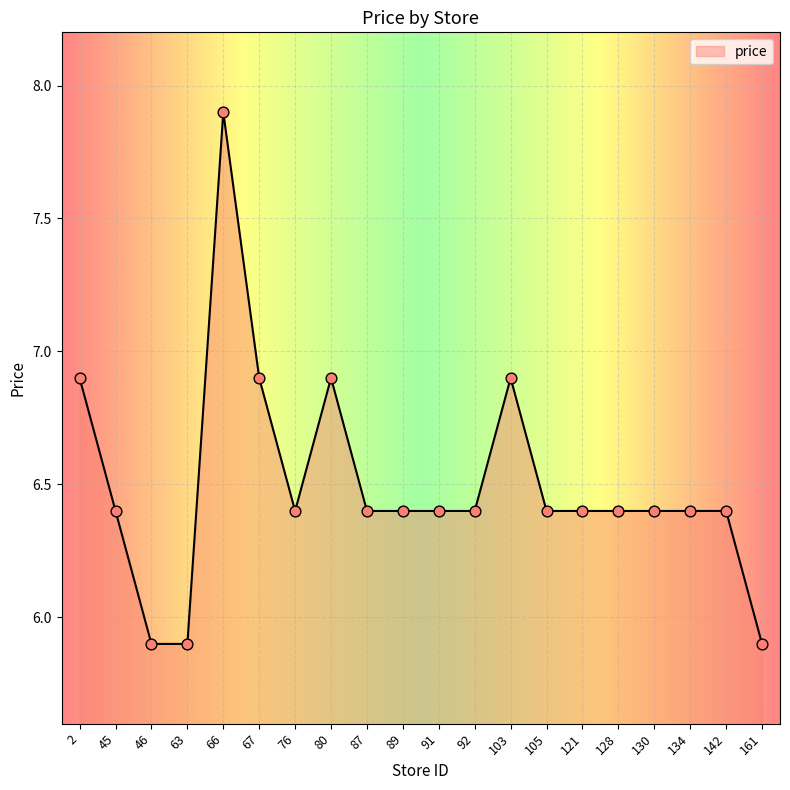

Which has a higher value, 89 or 161?

89